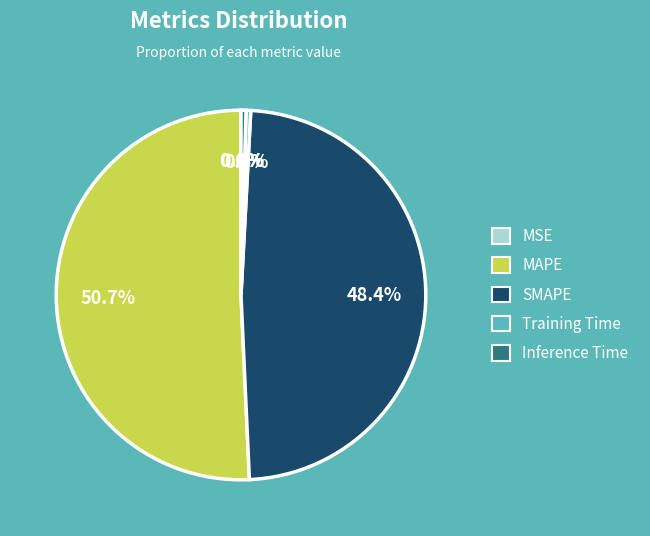

Does MAPE represent more than half of the total?

Yes